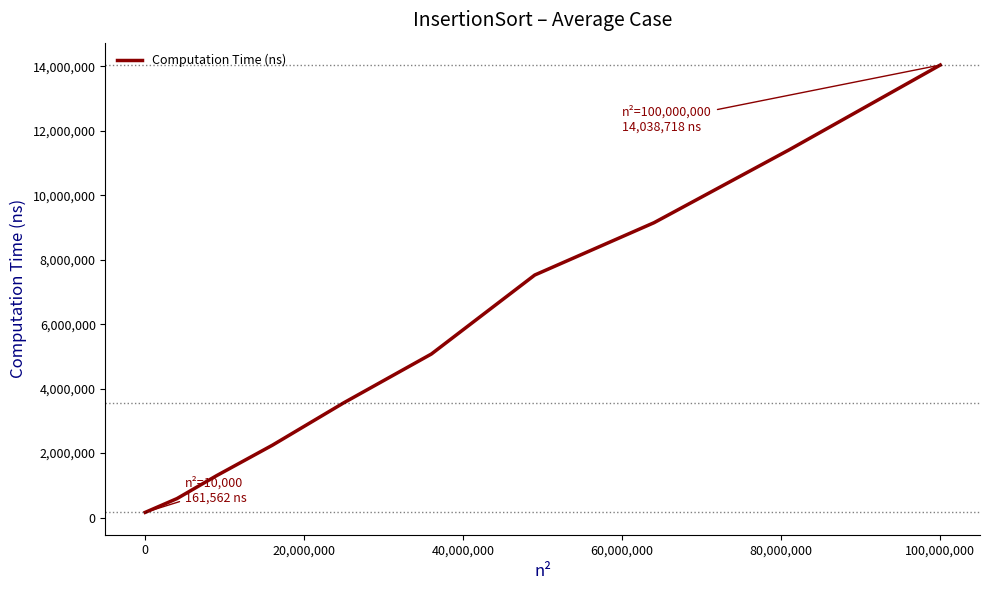

What is the difference between the maximum and minimum values?

13877156